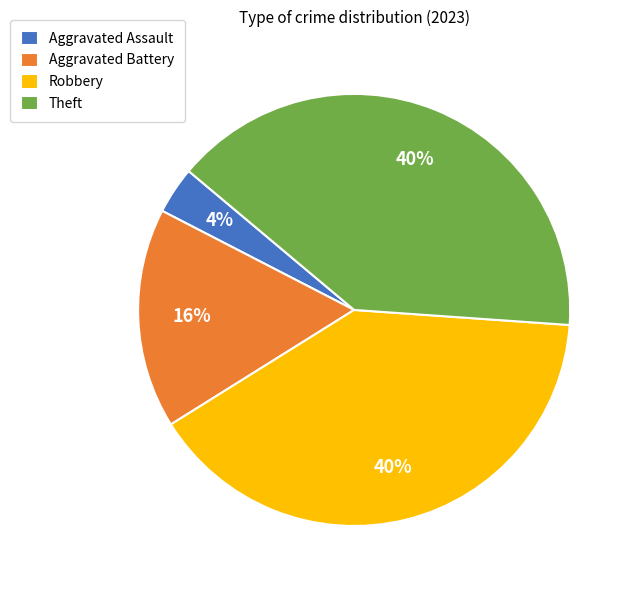

To the nearest percent, what is the average slice percentage?

25%